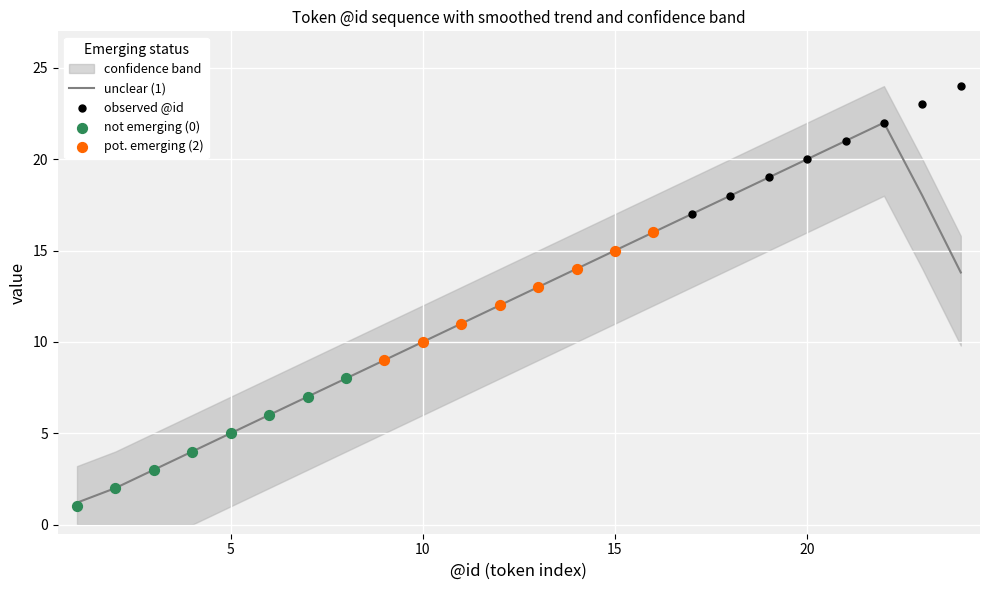

Between 1 and 15, which is larger?

15